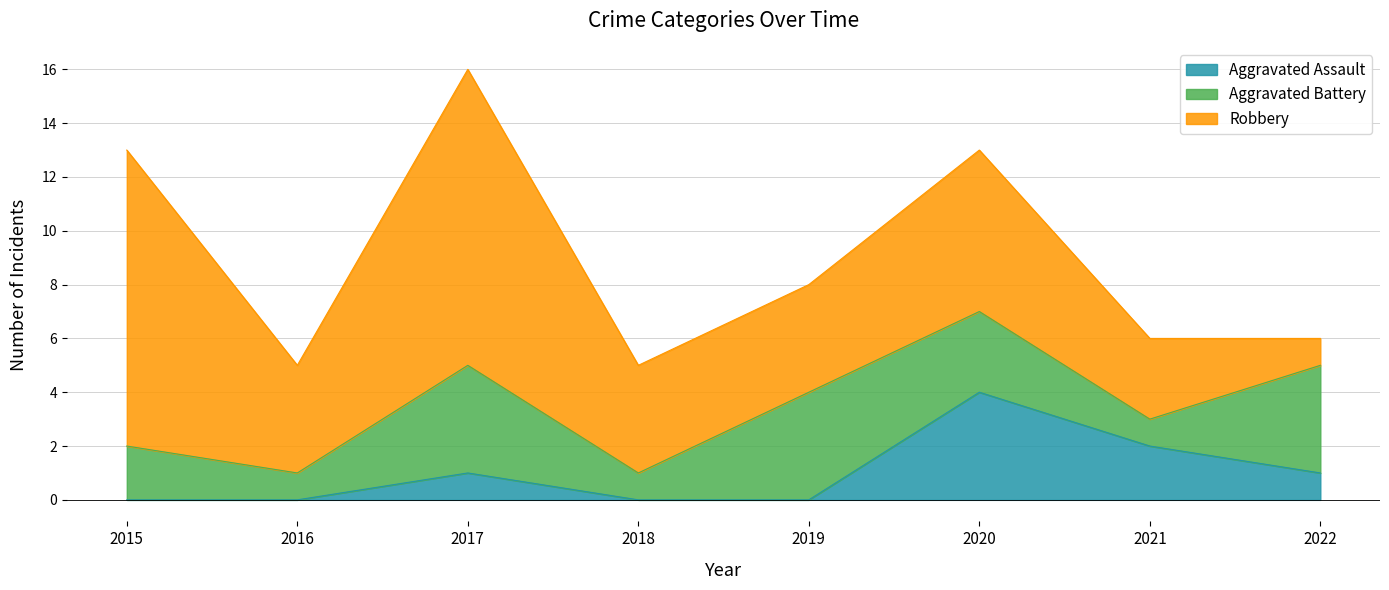

Where is the first local minimum for Aggravated Battery?

2016